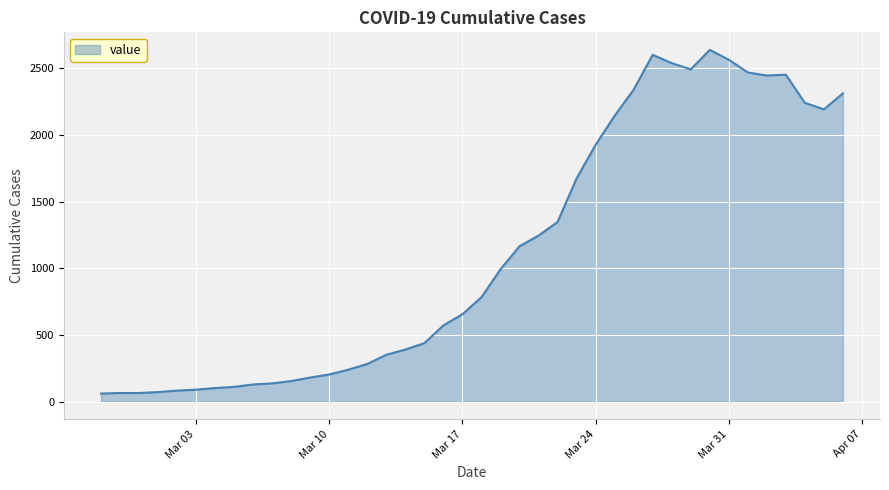

What is the difference between the maximum and second lowest values?

2574